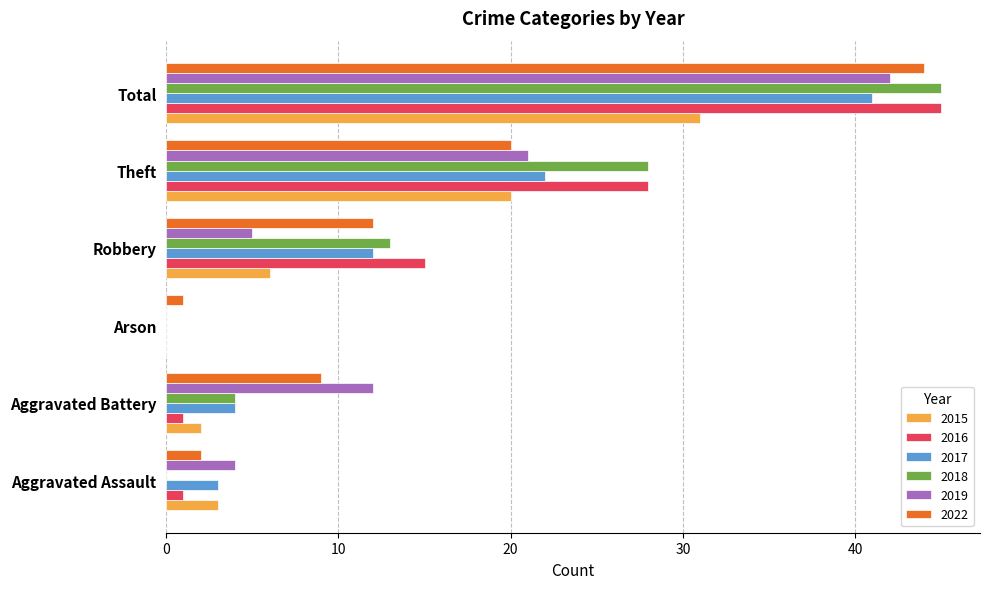

What is the total value across all series at Aggravated Assault?

13